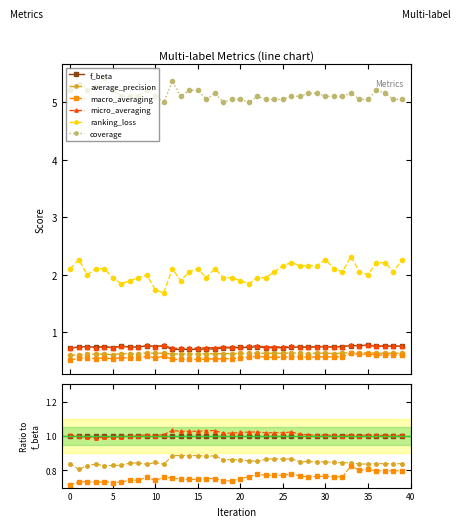

What is the difference between the maximum and minimum values in the macro_averaging series?

0.1